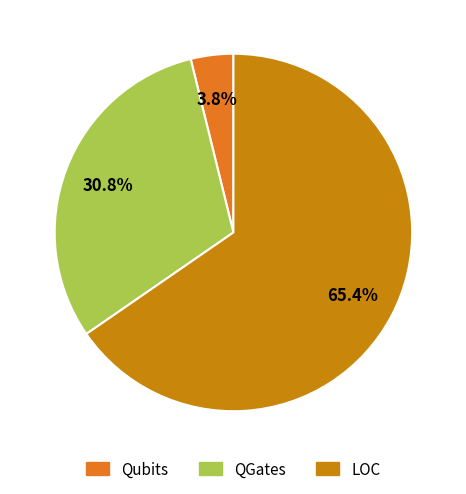

How many segments does this pie chart have?

3